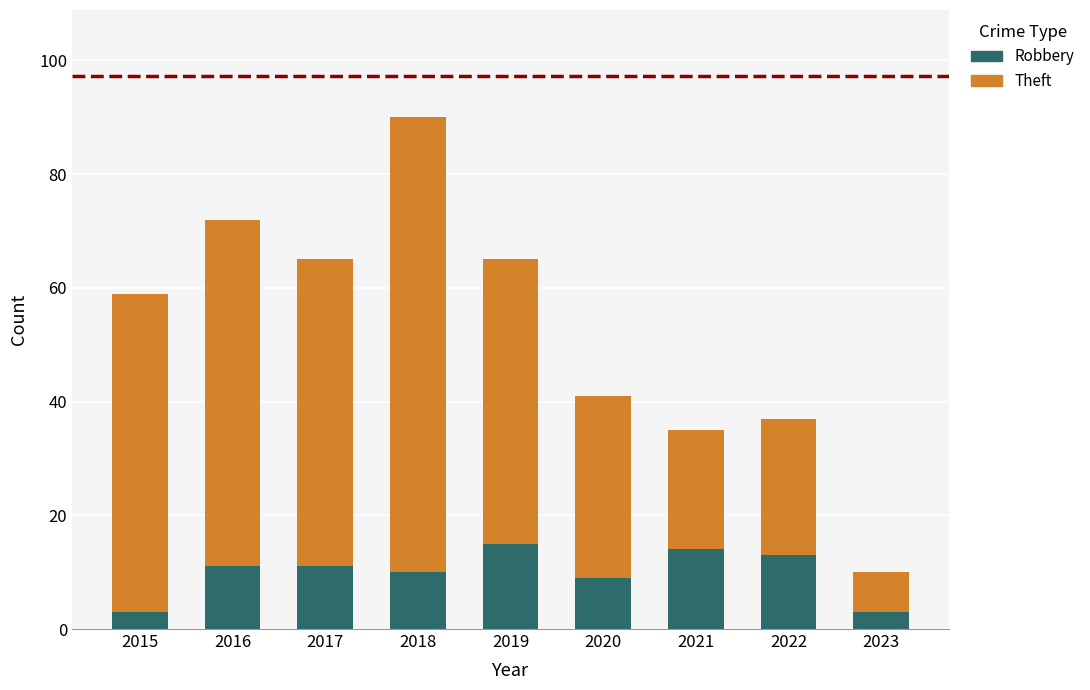

What is the highest value of the Robbery series?

15